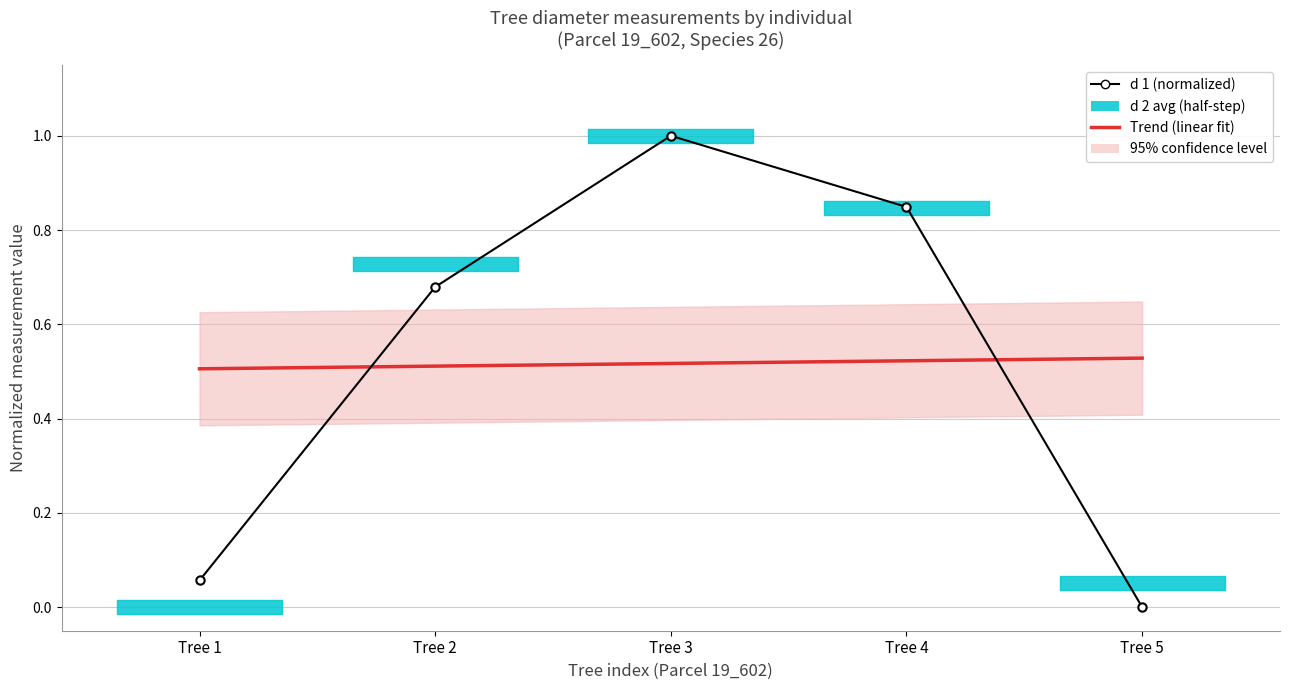

How many times do Trend (linear fit) and d 1 (normalized) cross each other?

2